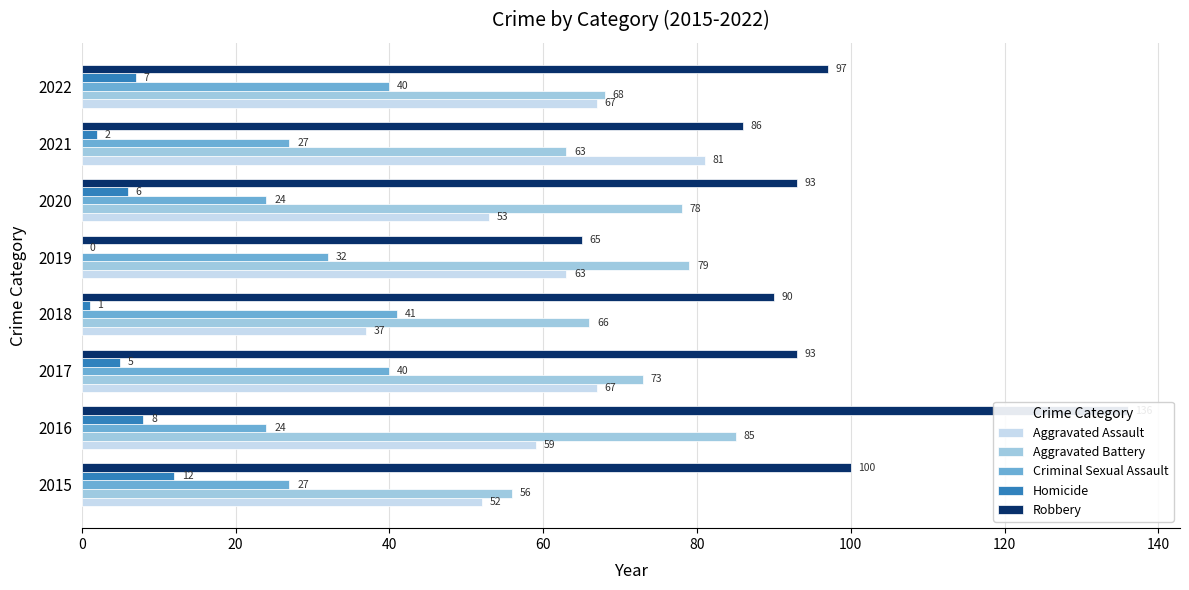

Which series has the widest spread of values?

Robbery